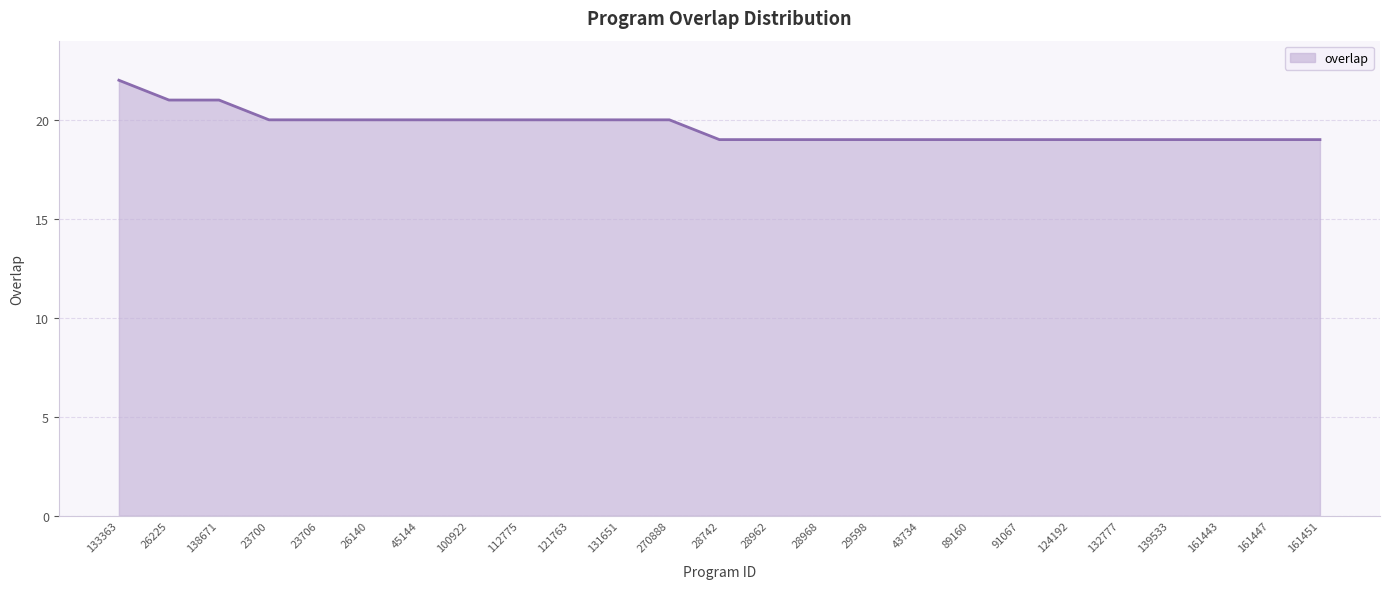

How many lines are shown in the chart?

1